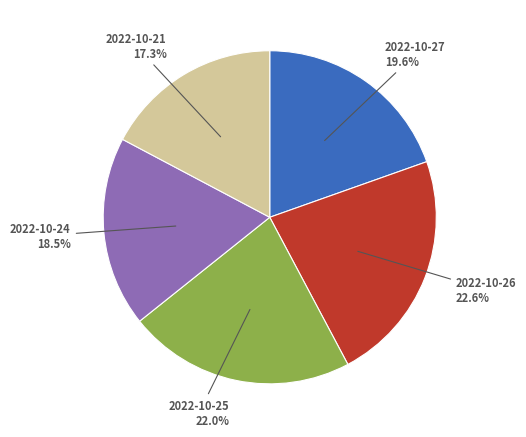

Which category has the biggest portion of the pie?

2022-10-26